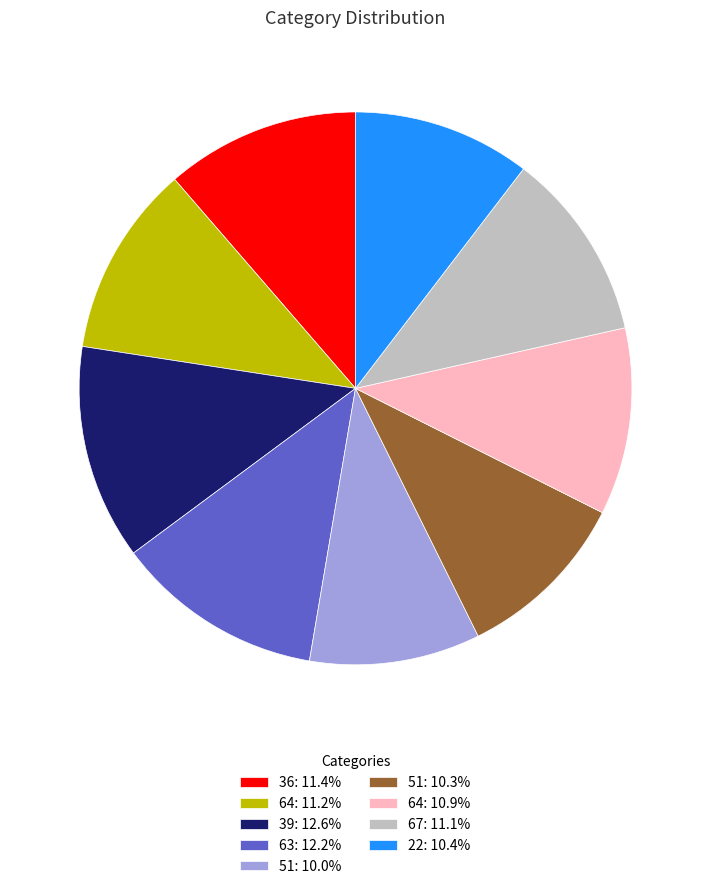

Does any single category account for the majority?

No